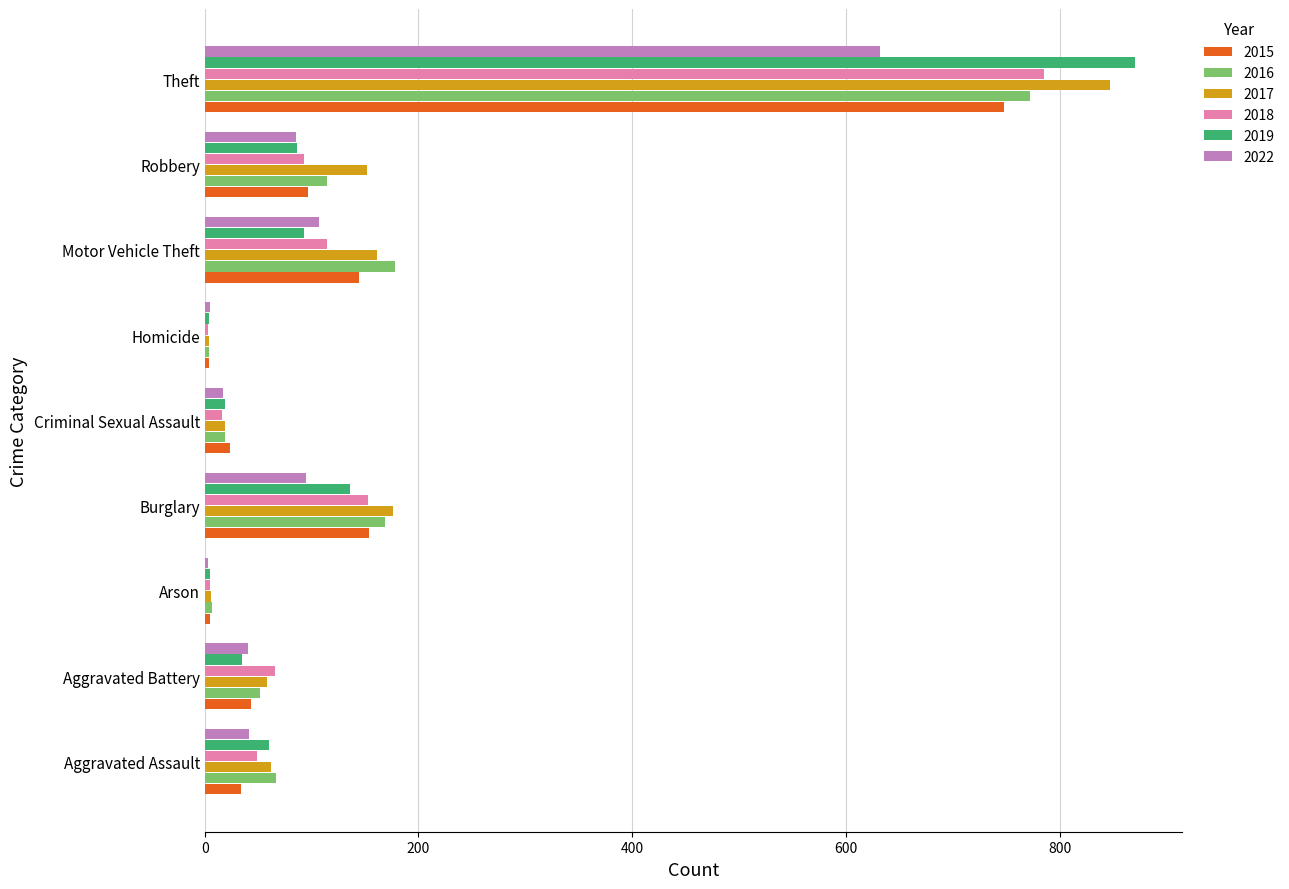

What are all the series names shown in the legend?

2015, 2016, 2017, 2018, 2019, 2022